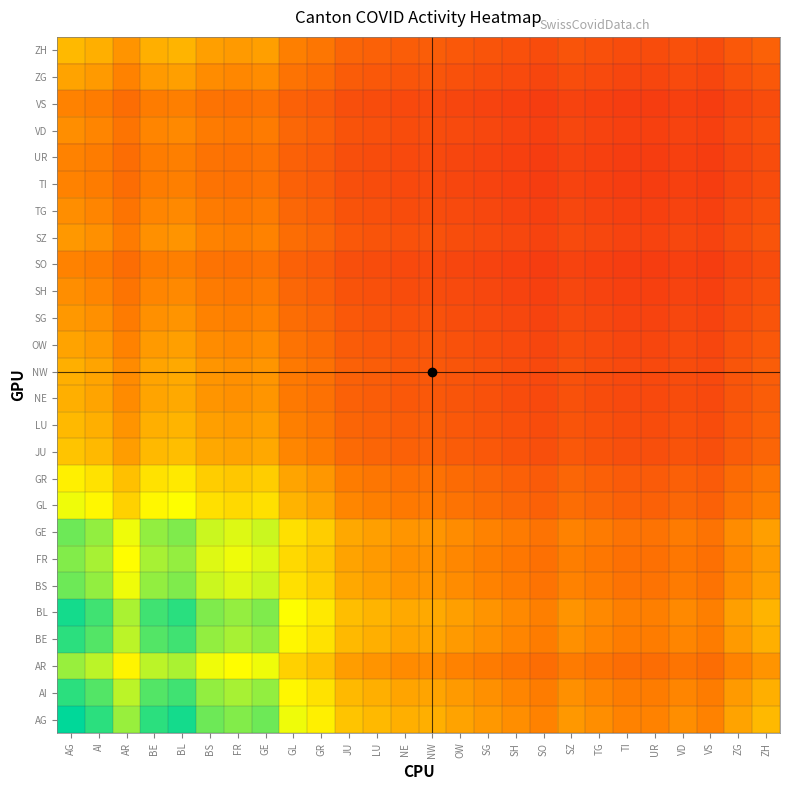

At which category is the sum across all series the highest?

AG